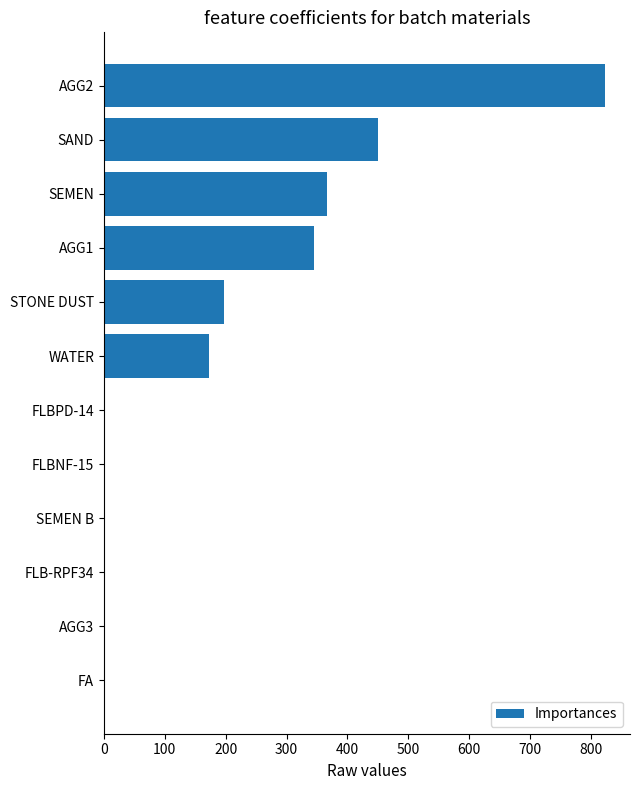

Are the bars horizontal?

Yes